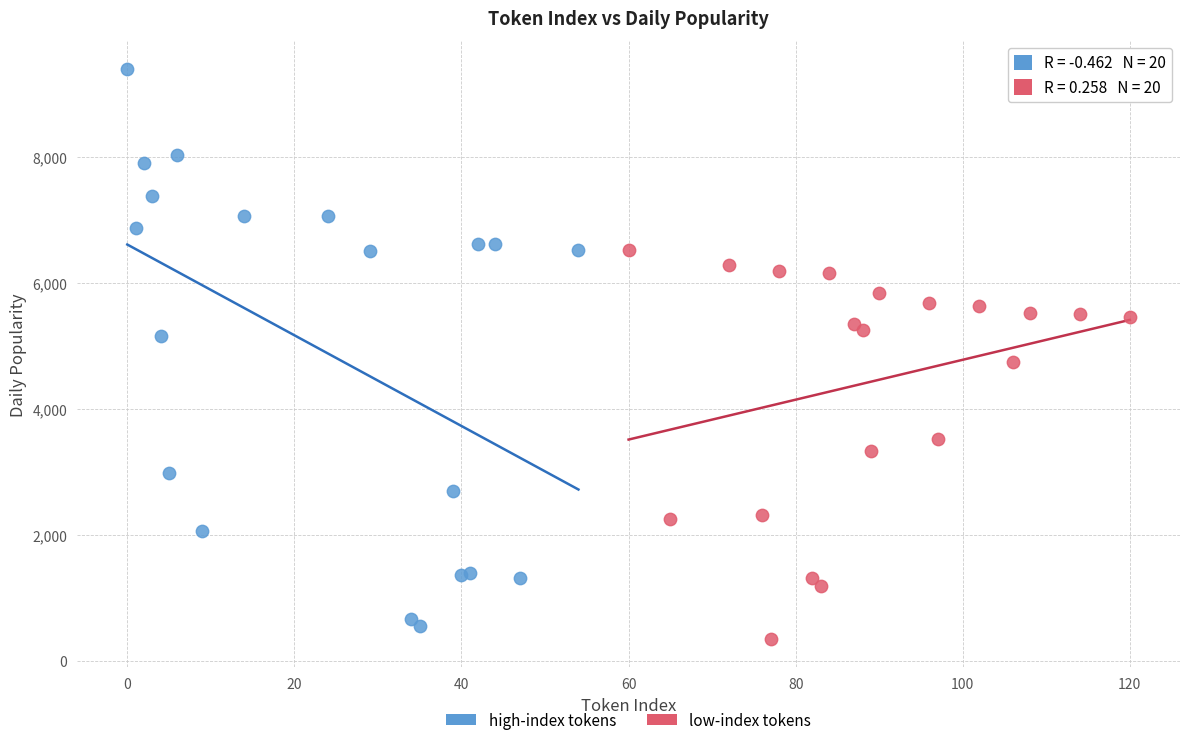

Which series reaches the maximum Y coordinate?

high-index tokens